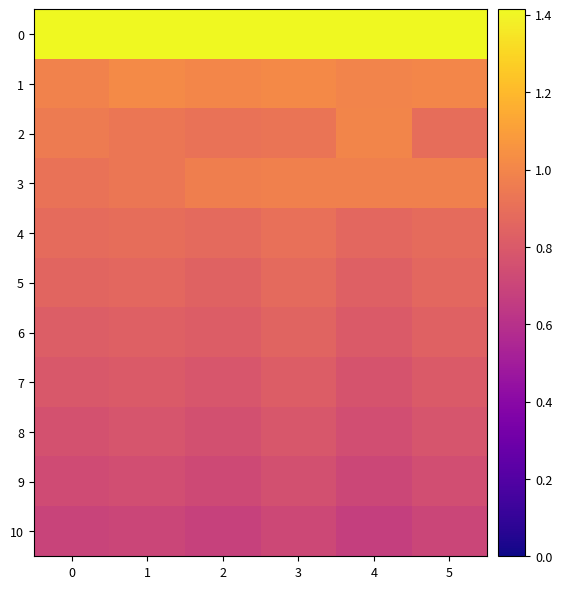

At how many categories does at least one series exceed 1?

6